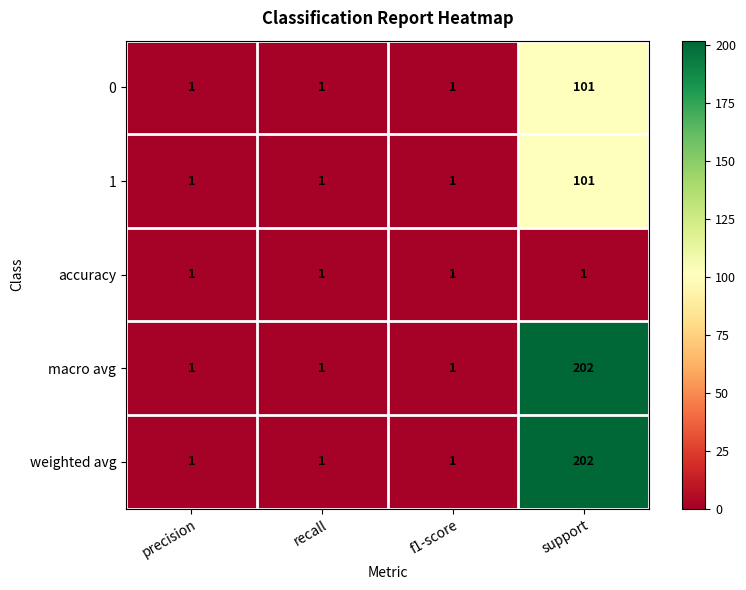

Reading left to right, what are all the values shown in this chart?

0: precision=1	recall=1	f1-score=1	support=101
1: precision=1	recall=1	f1-score=1	support=101
accuracy: precision=1	recall=1	f1-score=1	support=1
macro avg: precision=1	recall=1	f1-score=1	support=202
weighted avg: precision=1	recall=1	f1-score=1	support=202